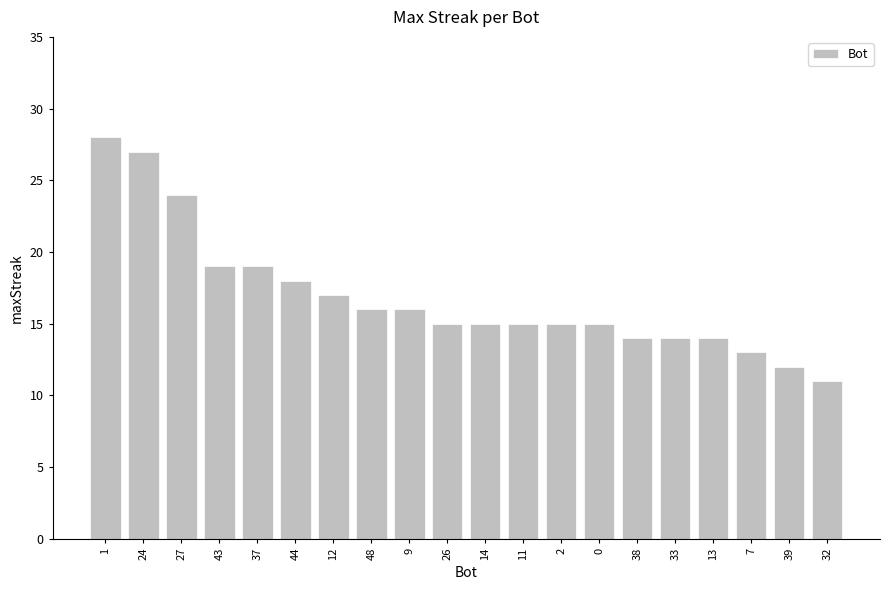

The value at 27 is 24. True or false?

True